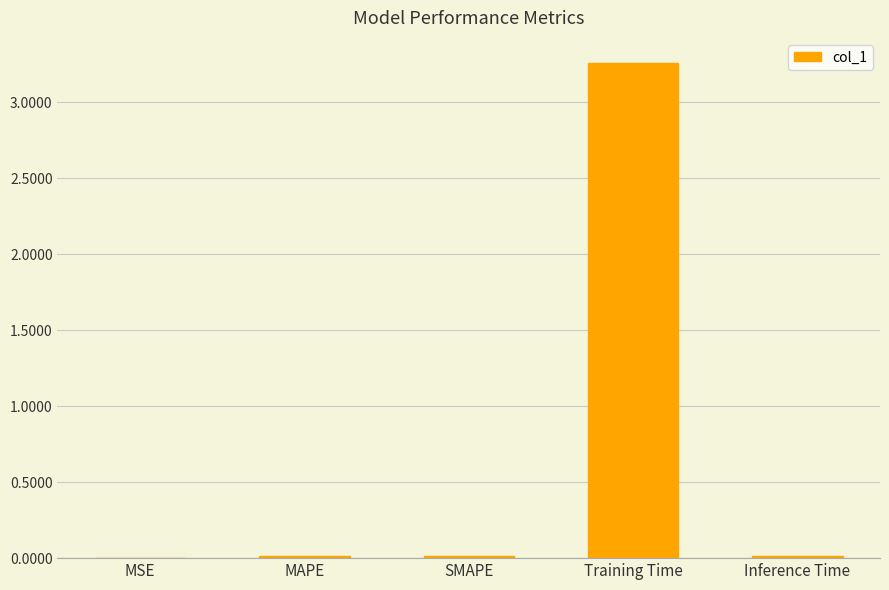

Which category has the highest value across all series?

Training Time